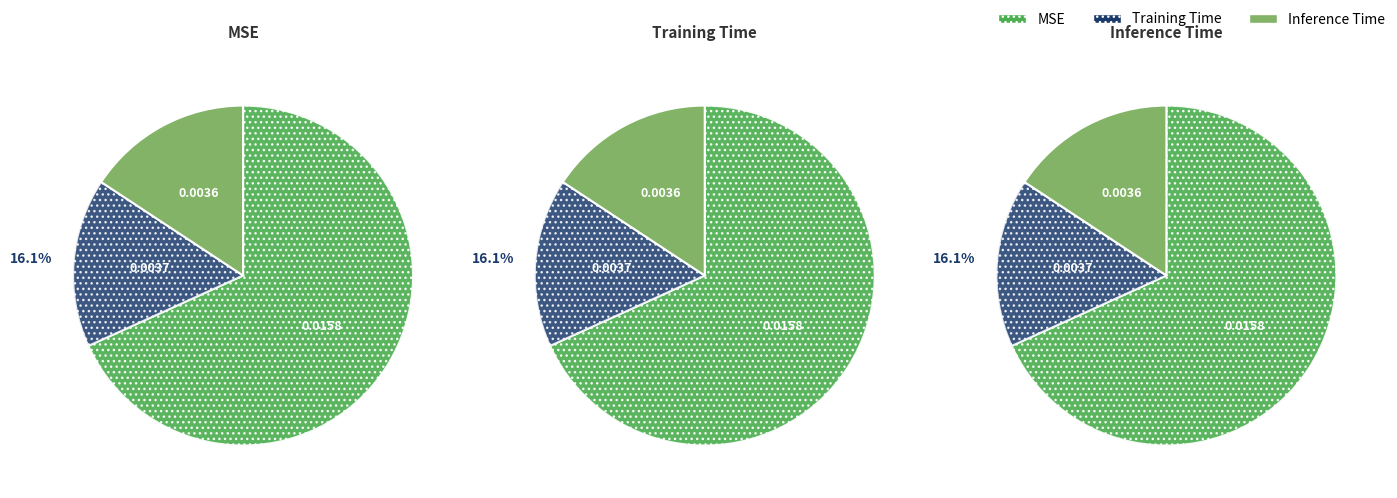

Do Inference Time and MSE together represent more than half of the pie?

Yes